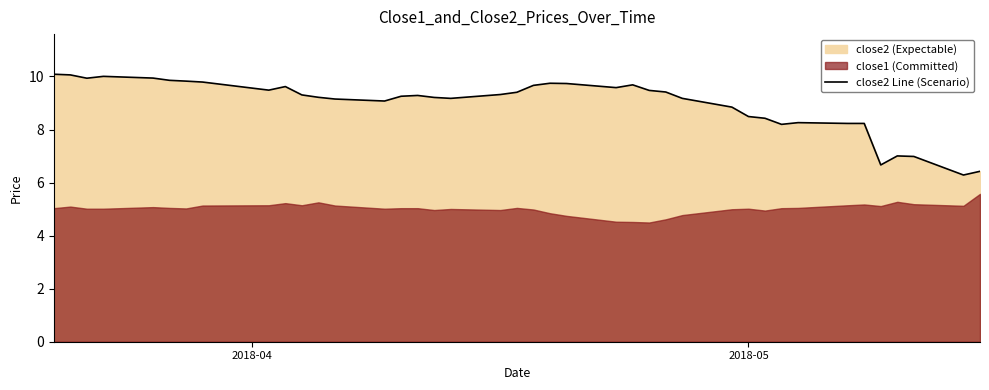

Where does the data first go above 9?

2018-04